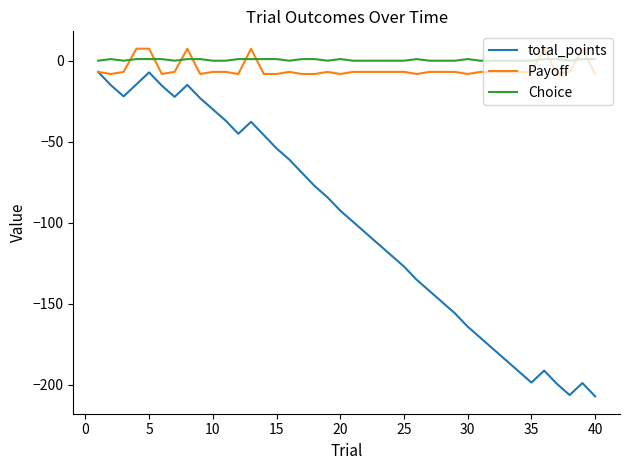

True or false: Choice and Payoff cross at least once.

True